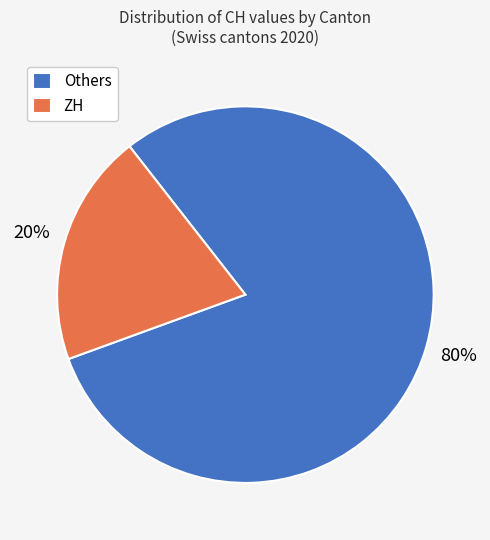

Which slice is the largest?

Others